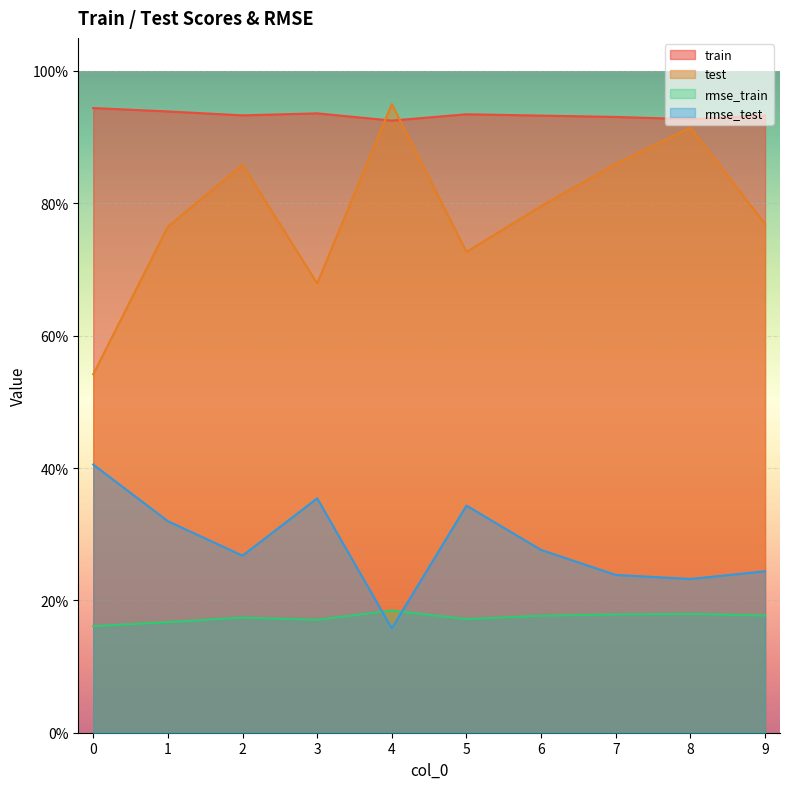

True or false: rmse_train and test cross at least once.

False